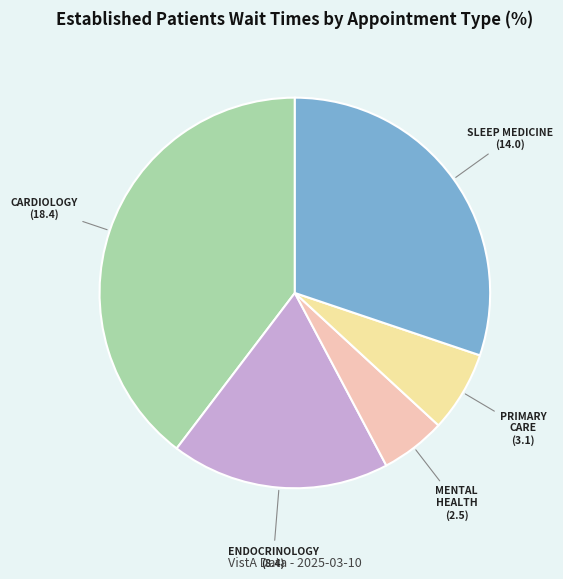

Is there a majority slice in this chart?

No